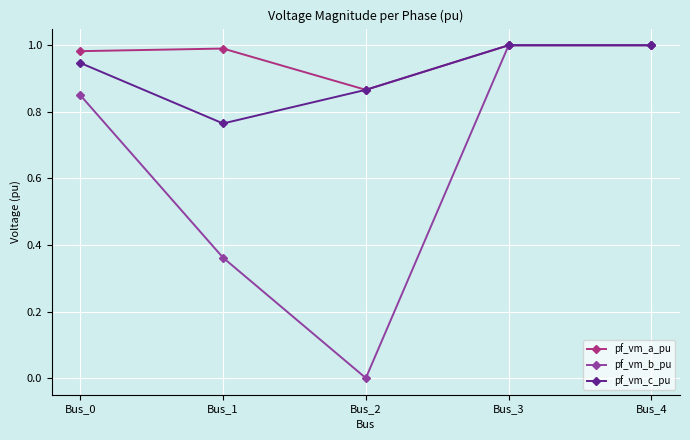

What are all the series names shown in the legend?

pf_vm_a_pu, pf_vm_b_pu, pf_vm_c_pu